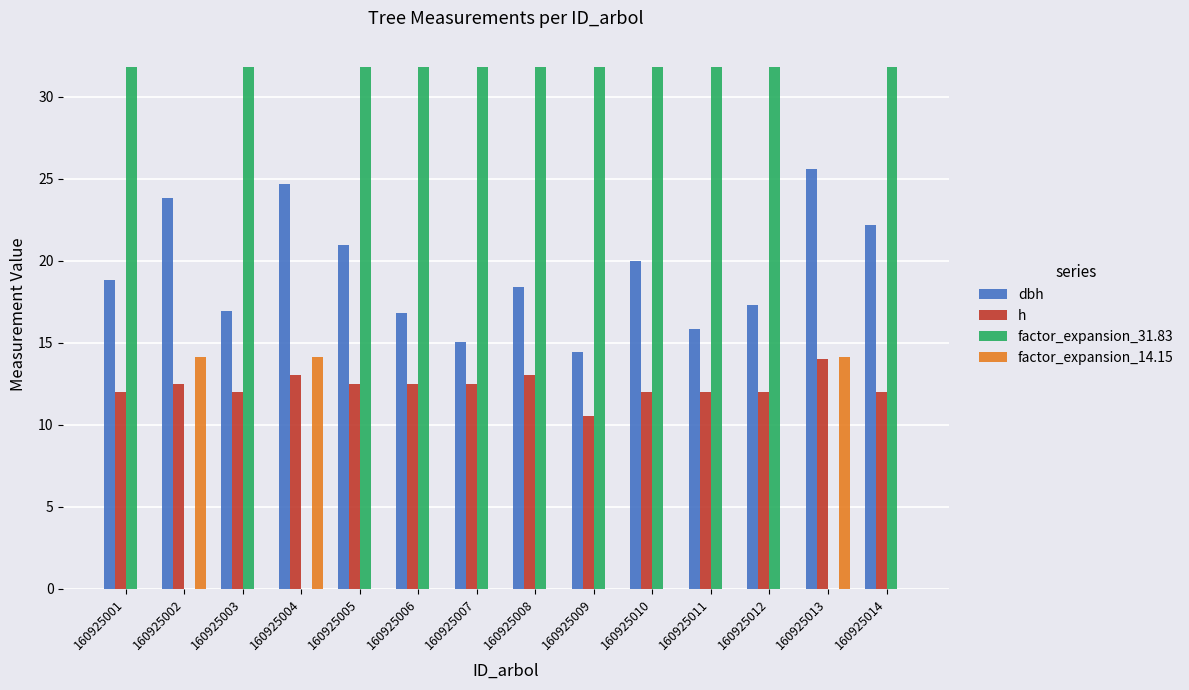

Between 160925003 and 160925014, which series saw the biggest shift?

dbh